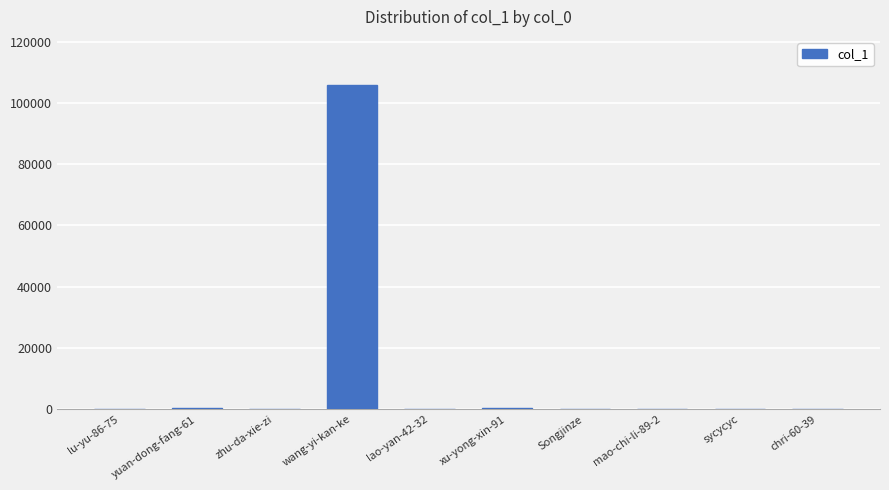

The value at wang-yi-kan-ke is 105717. True or false?

True